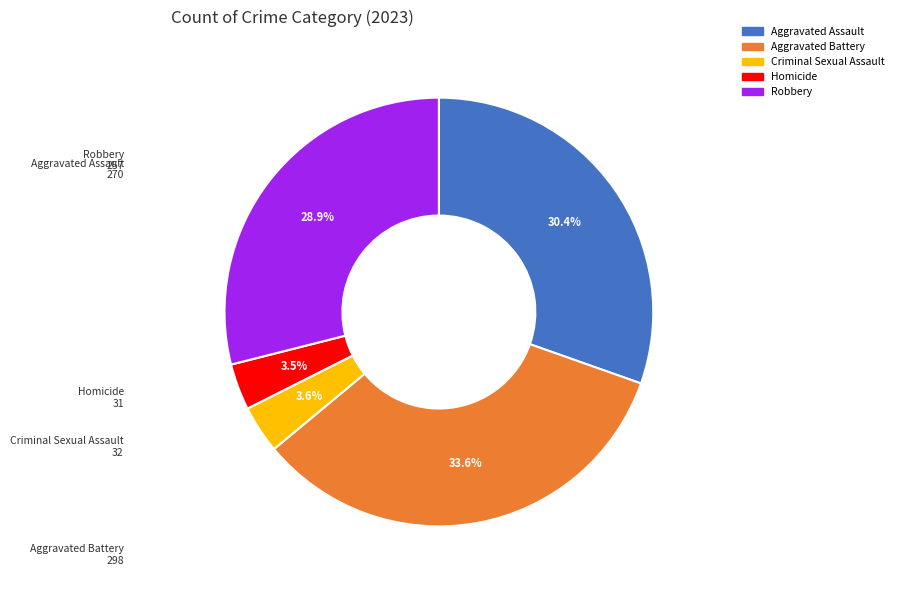

Which has a higher value, Robbery or Aggravated Assault?

Aggravated Assault